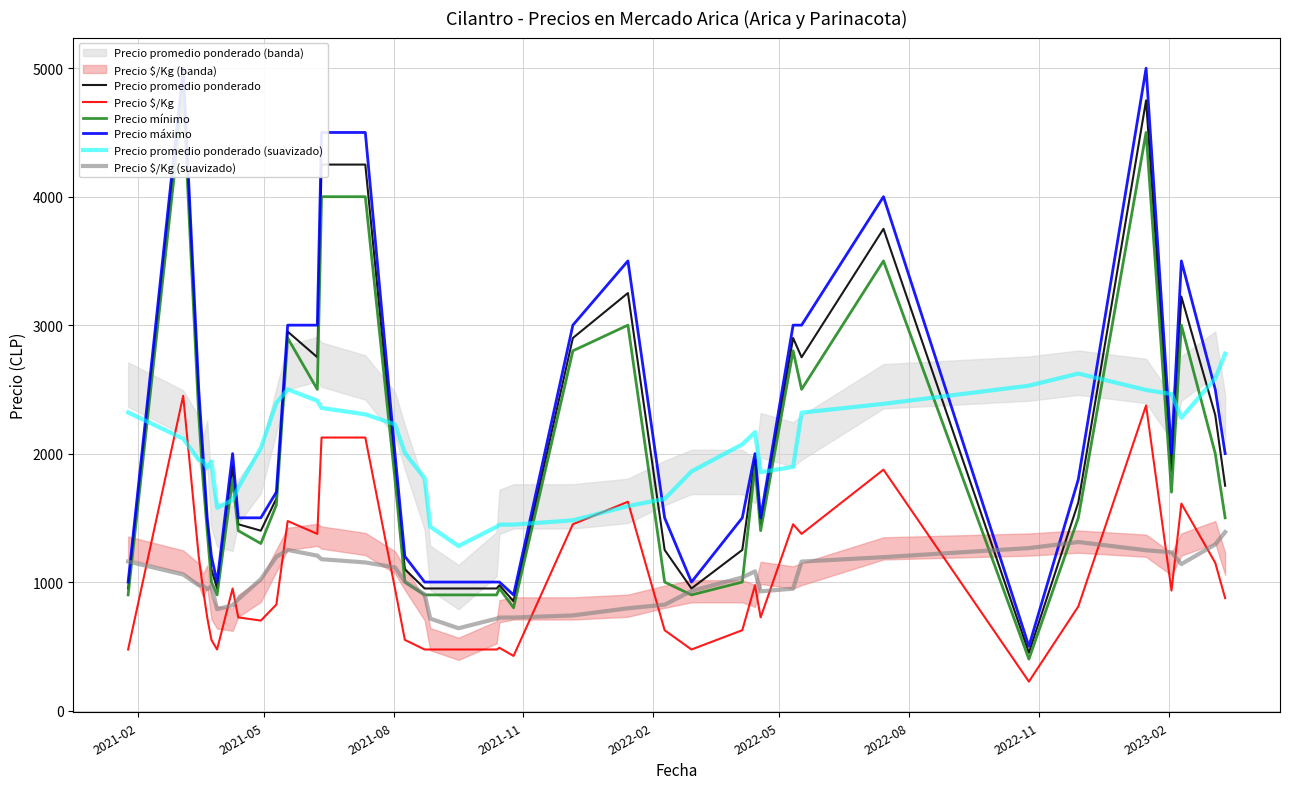

What is the highest value of the Precio $/Kg series?

2450.0